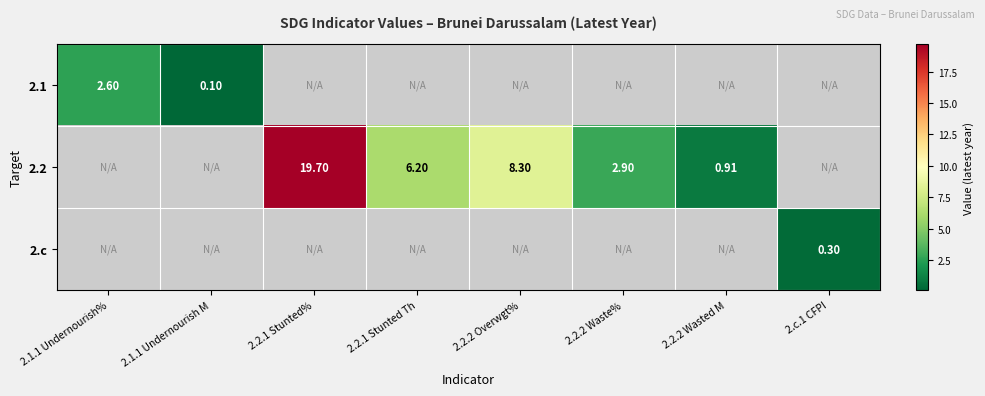

At how many categories does at least one series exceed 4?

3